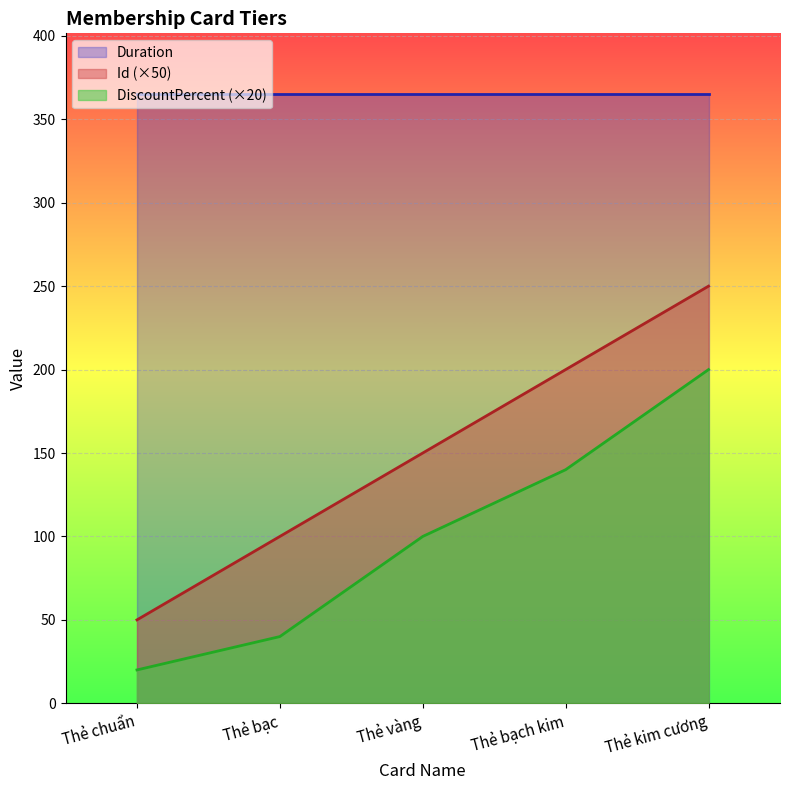

Rank the series by their maximum value, from lowest to highest.

DiscountPercent (×20), Id (×50), Duration